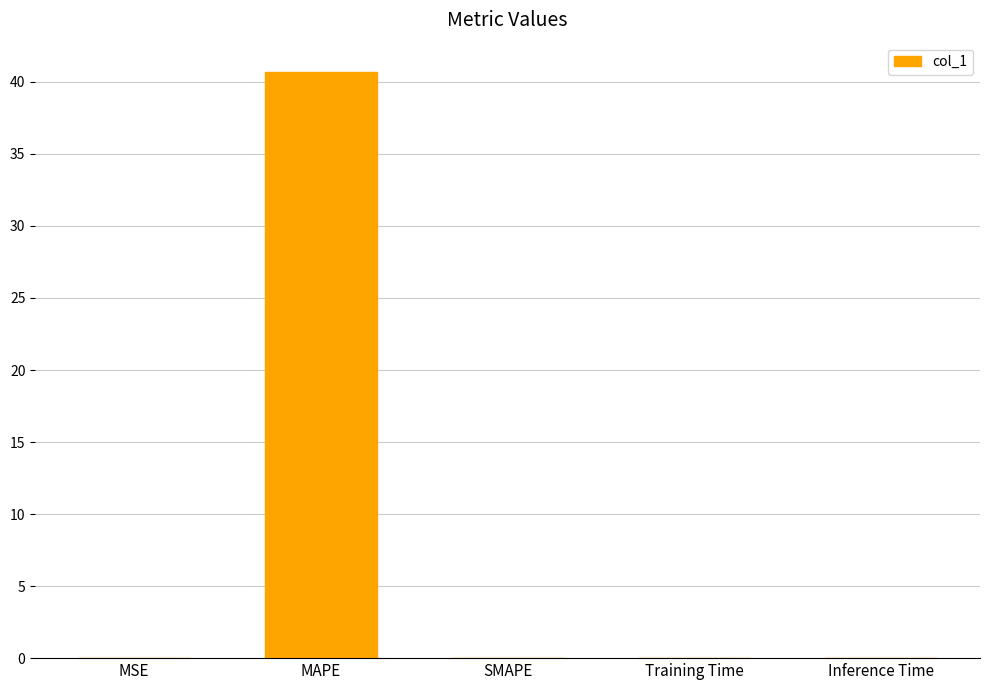

Between SMAPE and MAPE, which is larger?

MAPE